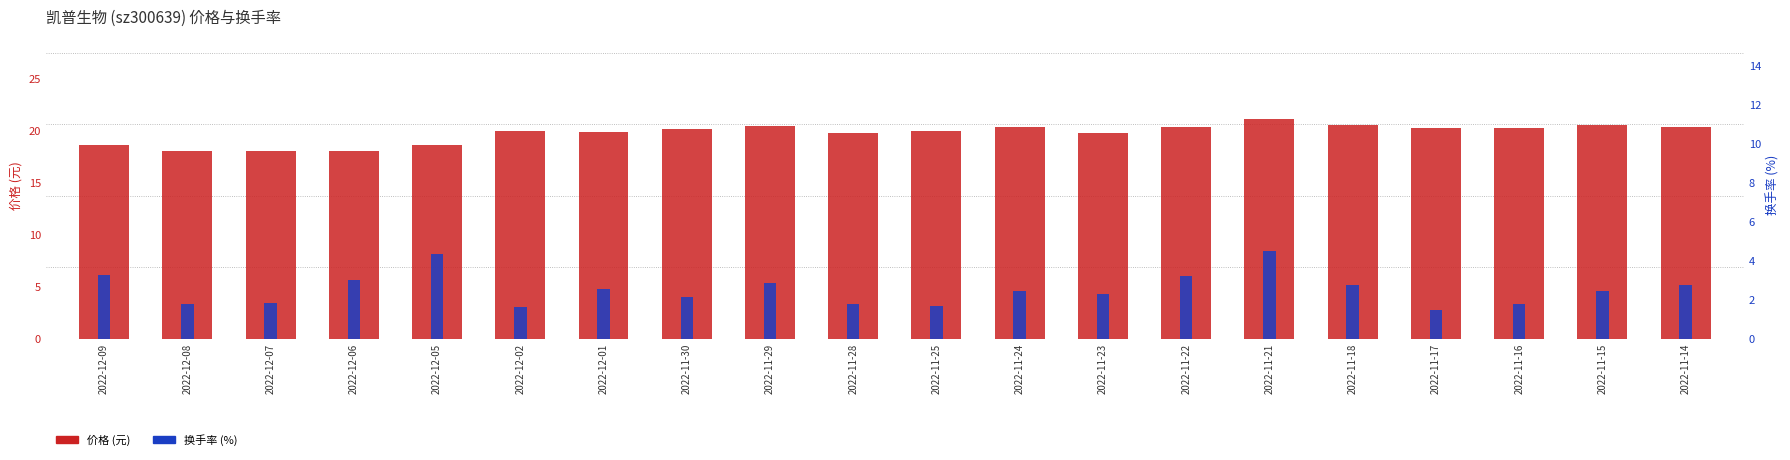

Is the value of 价格 at 2022-11-29 greater than the value of 换手率 at 2022-11-16?

Yes